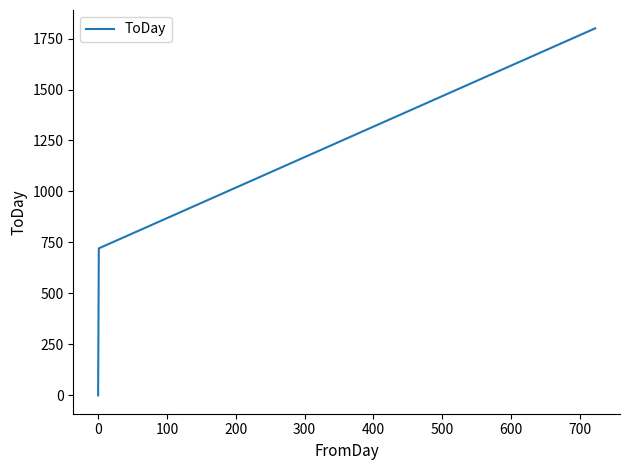

What is the average value?

840